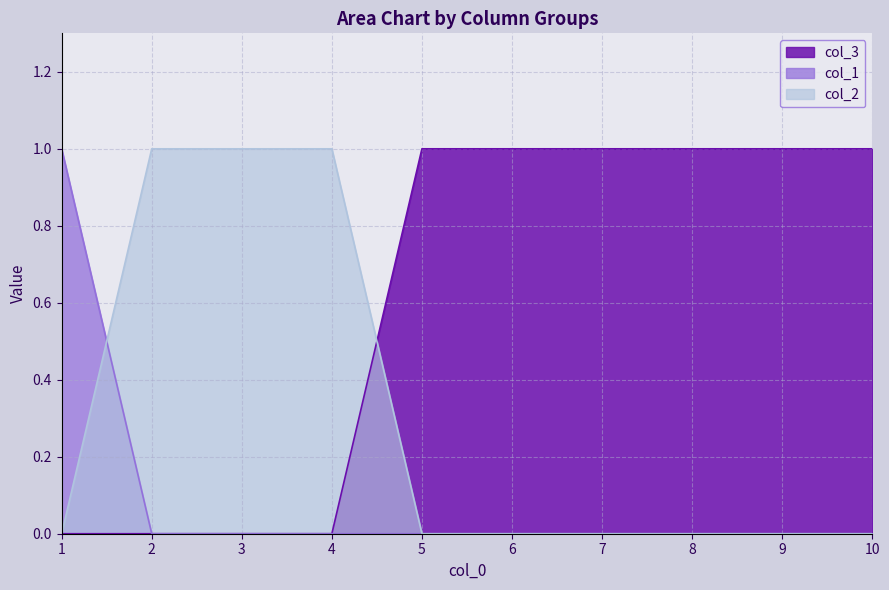

True or false: col_1 has a value of 0 at 4.

True